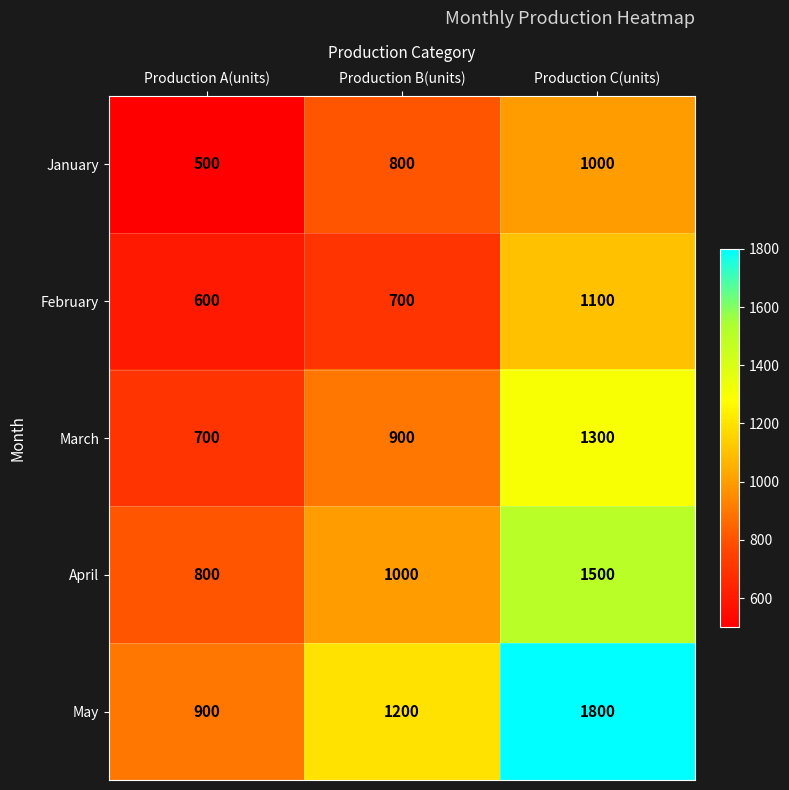

What is the spread (max minus min) of values at Production C(units)?

800